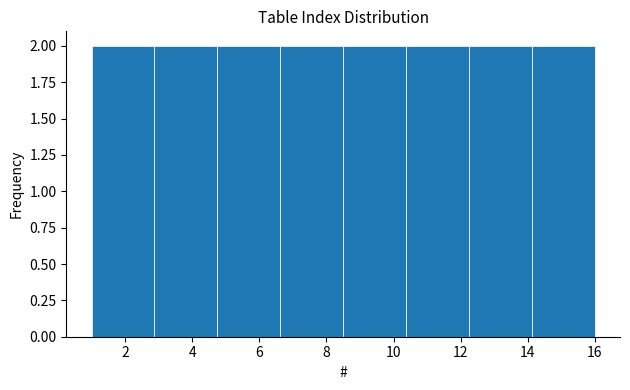

How tall is the bar that spans 8.6 to 10.4 on the x-axis? Neither the bar edges nor the heights are printed on the chart, so give them approximately, as read against the axes.

2